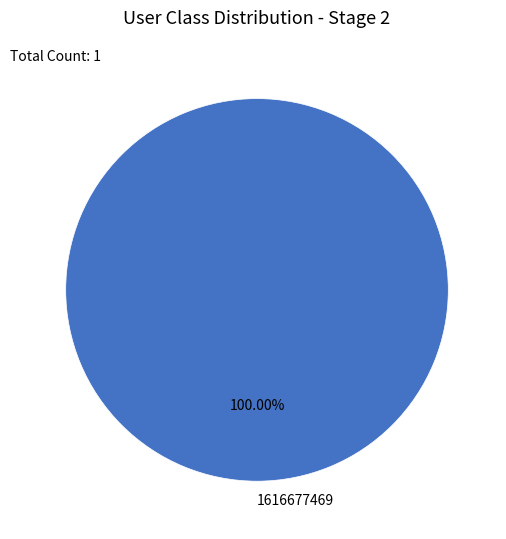

How many slices are in this pie chart?

1